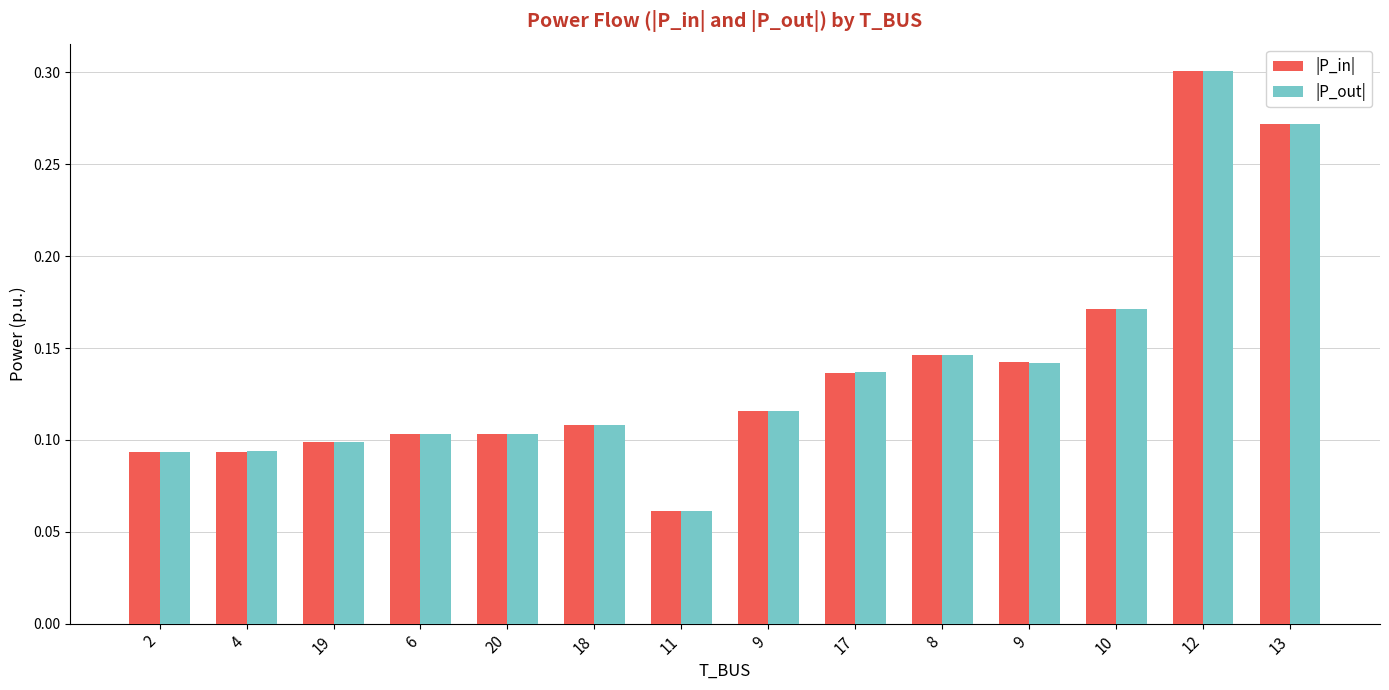

What are all the series names shown in the legend?

|P_in|, |P_out|